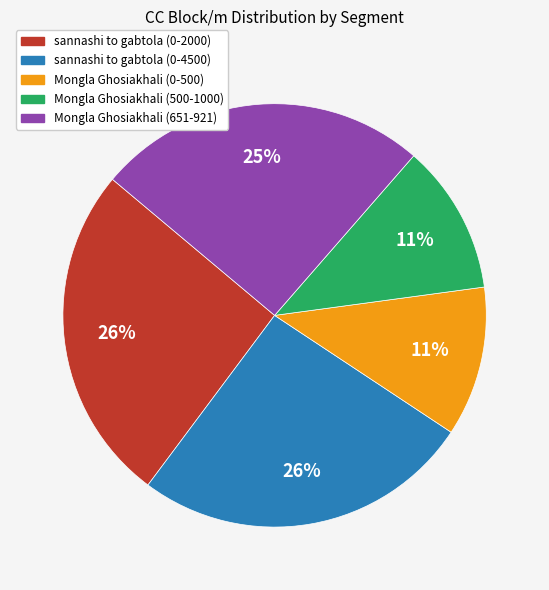

Does any single category account for the majority?

No